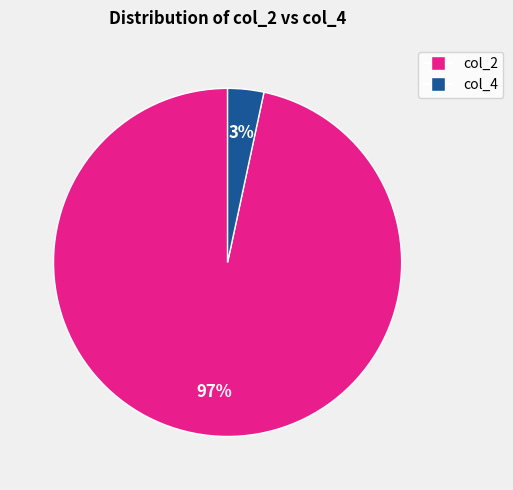

Does any single category account for the majority?

Yes